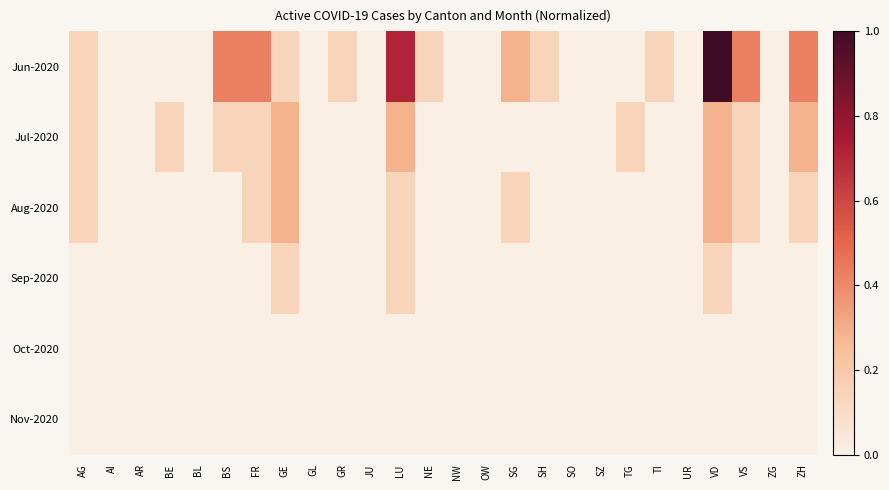

Reading left to right, extract all data points from this chart.

Jun-2020: AG=0.1	AI=0.0	AR=0.0	BE=0.0	BL=0.0	BS=0.4	FR=0.4	GE=0.1	GL=0.0	GR=0.1	JU=0.0	LU=0.7	NE=0.1	NW=0.0	OW=0.0	SG=0.3	SH=0.1	SO=0.0	SZ=0.0	TG=0.0	TI=0.1	UR=0.0	VD=1.0	VS=0.4	ZG=0.0	ZH=0.4
Jul-2020: AG=0.1	AI=0.0	AR=0.0	BE=0.1	BL=0.0	BS=0.1	FR=0.1	GE=0.3	GL=0.0	GR=0.0	JU=0.0	LU=0.3	NE=0.0	NW=0.0	OW=0.0	SG=0.0	SH=0.0	SO=0.0	SZ=0.0	TG=0.1	TI=0.0	UR=0.0	VD=0.3	VS=0.1	ZG=0.0	ZH=0.3
Aug-2020: AG=0.1	AI=0.0	AR=0.0	BE=0.0	BL=0.0	BS=0.0	FR=0.1	GE=0.3	GL=0.0	GR=0.0	JU=0.0	LU=0.1	NE=0.0	NW=0.0	OW=0.0	SG=0.1	SH=0.0	SO=0.0	SZ=0.0	TG=0.0	TI=0.0	UR=0.0	VD=0.3	VS=0.1	ZG=0.0	ZH=0.1
Sep-2020: AG=0.0	AI=0.0	AR=0.0	BE=0.0	BL=0.0	BS=0.0	FR=0.0	GE=0.1	GL=0.0	GR=0.0	JU=0.0	LU=0.1	NE=0.0	NW=0.0	OW=0.0	SG=0.0	SH=0.0	SO=0.0	SZ=0.0	TG=0.0	TI=0.0	UR=0.0	VD=0.1	VS=0.0	ZG=0.0	ZH=0.0
Oct-2020: AG=0.0	AI=0.0	AR=0.0	BE=0.0	BL=0.0	BS=0.0	FR=0.0	GE=0.0	GL=0.0	GR=0.0	JU=0.0	LU=0.0	NE=0.0	NW=0.0	OW=0.0	SG=0.0	SH=0.0	SO=0.0	SZ=0.0	TG=0.0	TI=0.0	UR=0.0	VD=0.0	VS=0.0	ZG=0.0	ZH=0.0
Nov-2020: AG=0.0	AI=0.0	AR=0.0	BE=0.0	BL=0.0	BS=0.0	FR=0.0	GE=0.0	GL=0.0	GR=0.0	JU=0.0	LU=0.0	NE=0.0	NW=0.0	OW=0.0	SG=0.0	SH=0.0	SO=0.0	SZ=0.0	TG=0.0	TI=0.0	UR=0.0	VD=0.0	VS=0.0	ZG=0.0	ZH=0.0